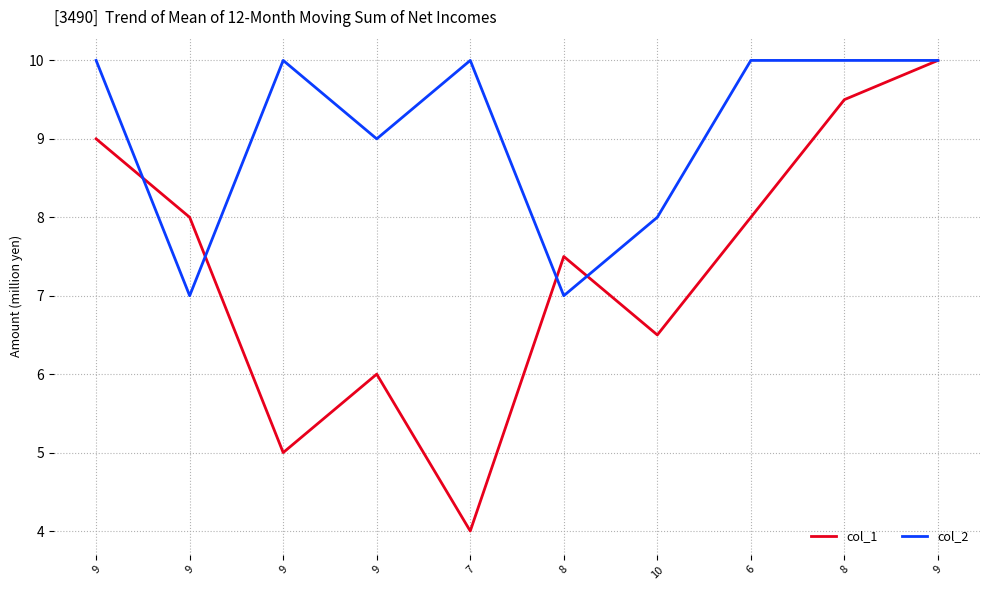

Reading left to right, what are all the values shown in this chart?

col_1: 9.0	8.0	5.0	6.0	4.0	7.5	6.5	8.0	9.5	10.0
col_2: 10.0	7.0	10.0	9.0	10.0	7.0	8.0	10.0	10.0	10.0